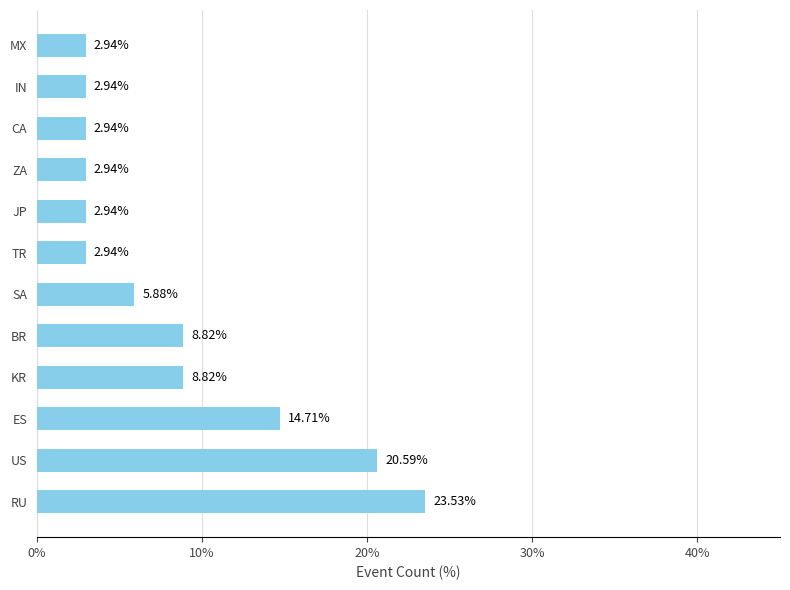

At which label is the value closest to 13?

ES